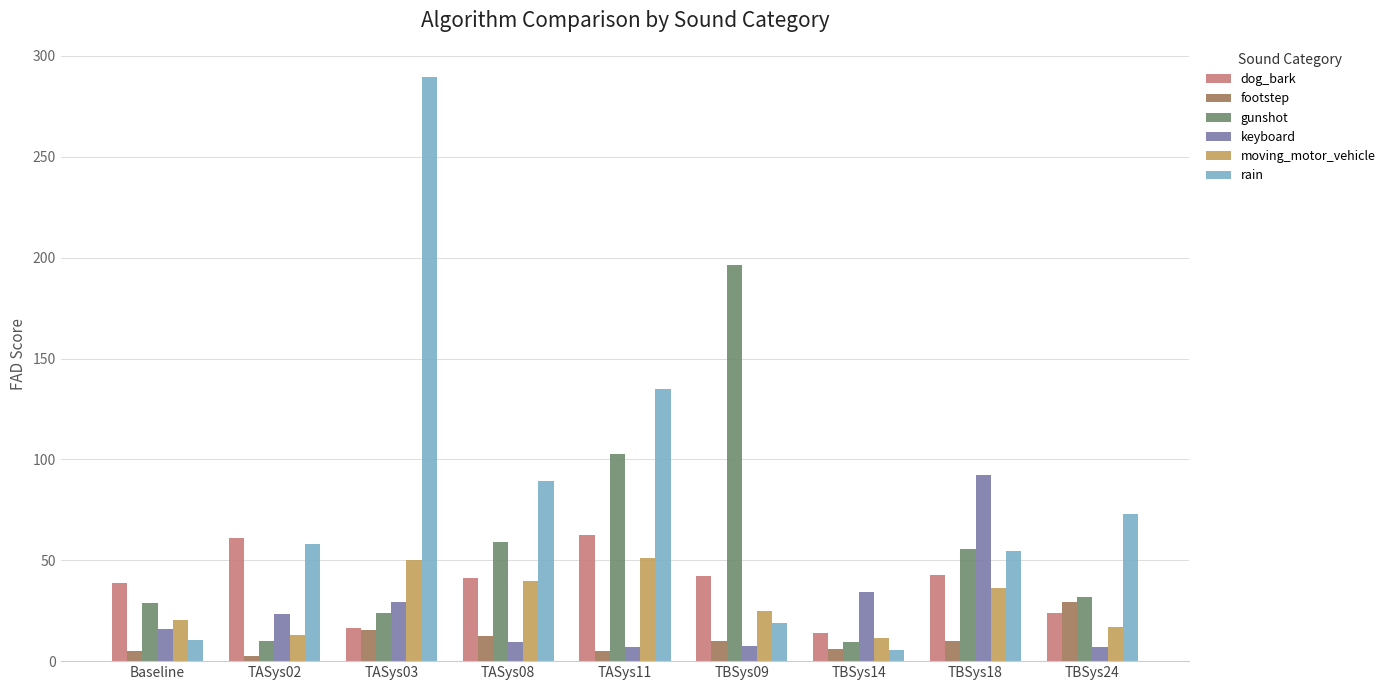

What is the highest value of the gunshot series?

196.4